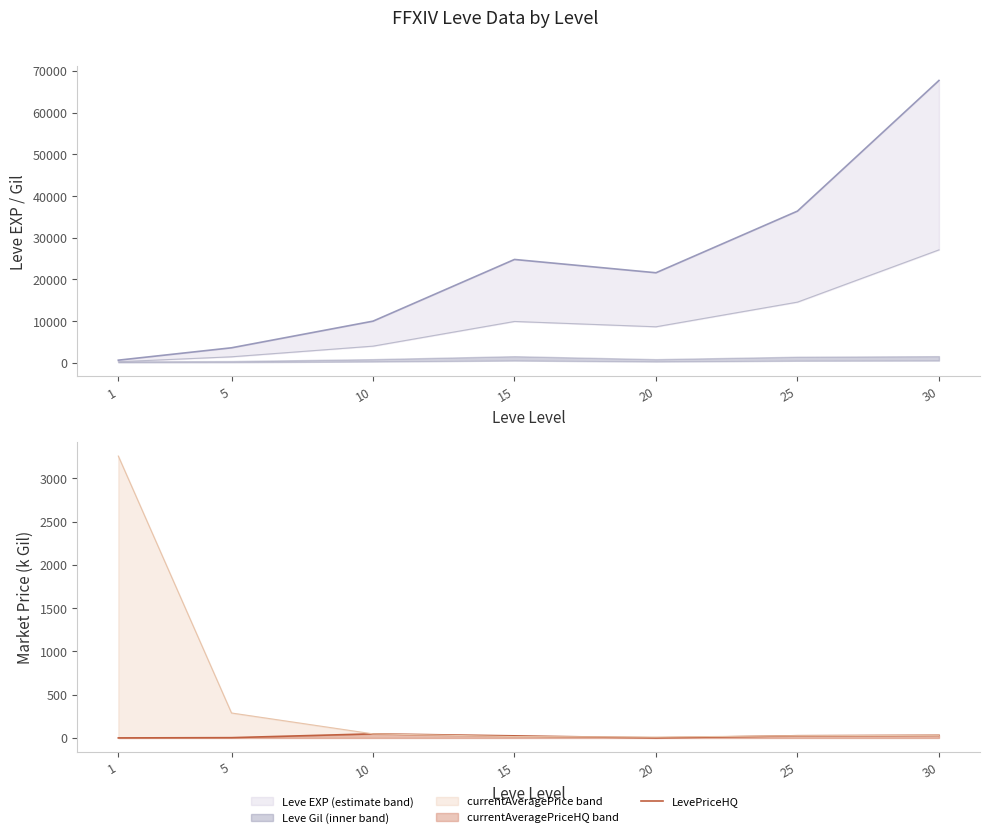

How many lines are shown in the chart?

1